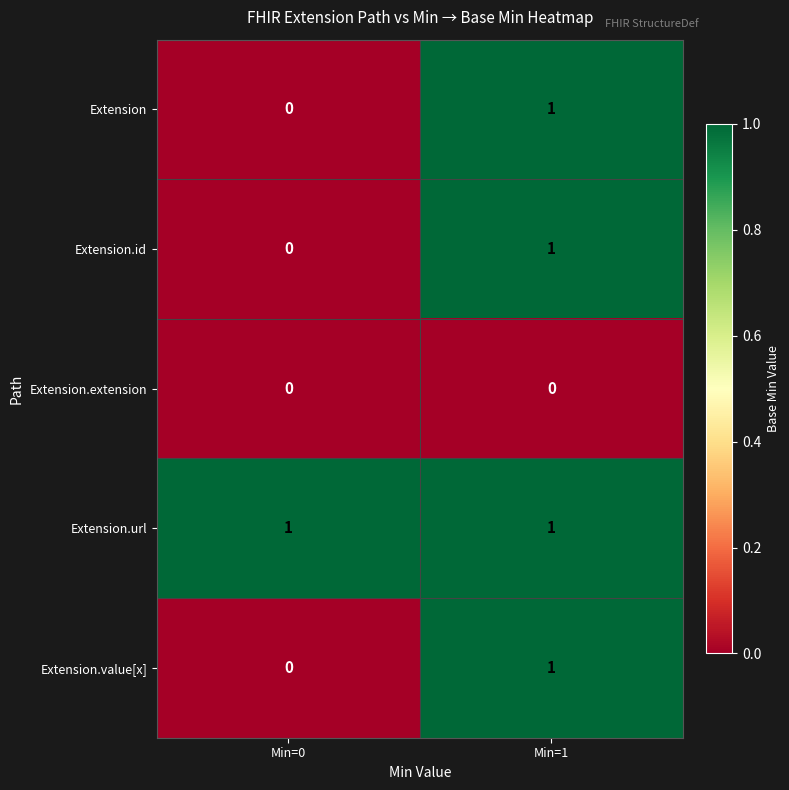

Which series has the largest total across all categories?

Extension.url